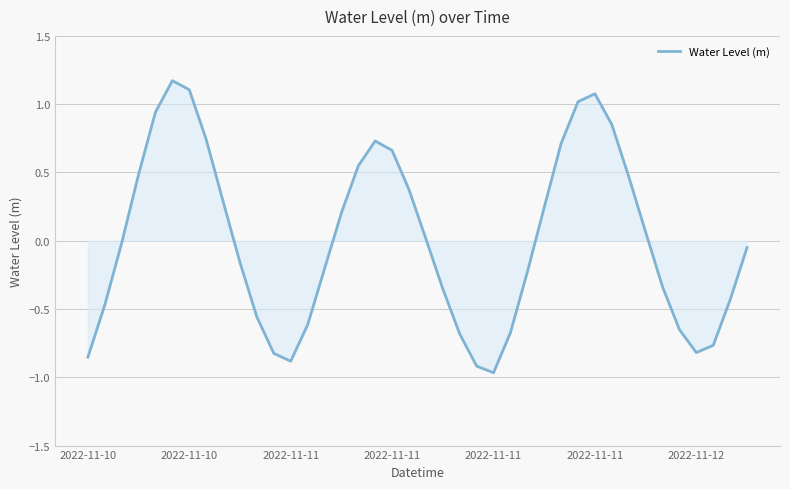

What is the difference between the maximum and minimum values?

2.1